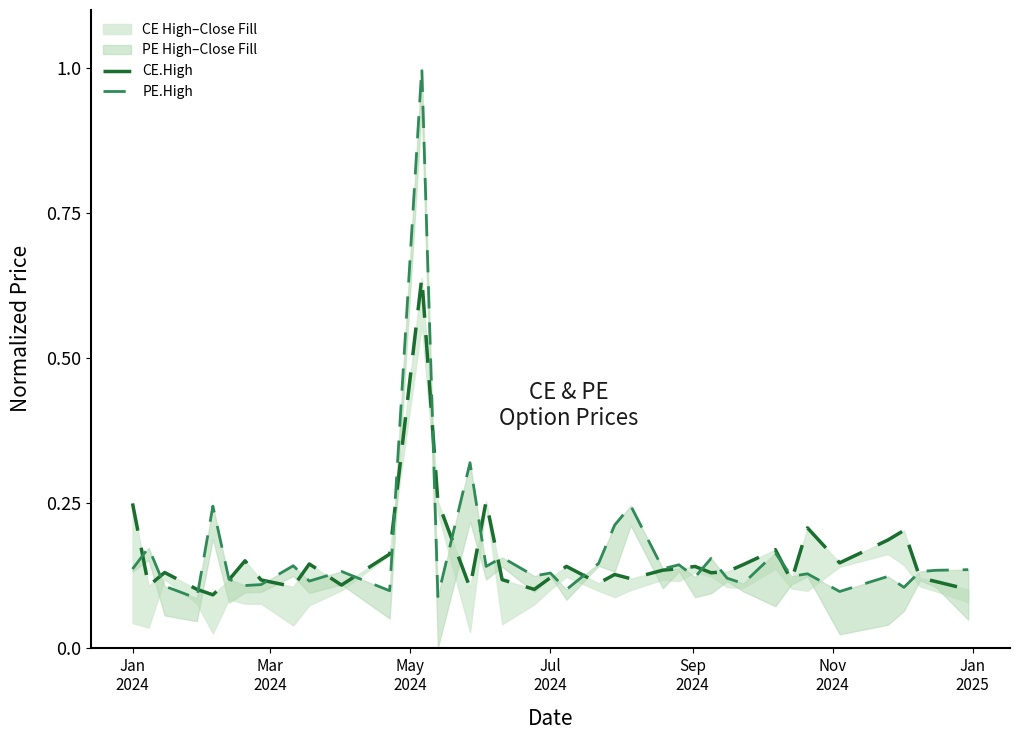

Between which two adjacent categories do CE.High line and PE.High line first intersect?

Jan
2024 and Mar
2024